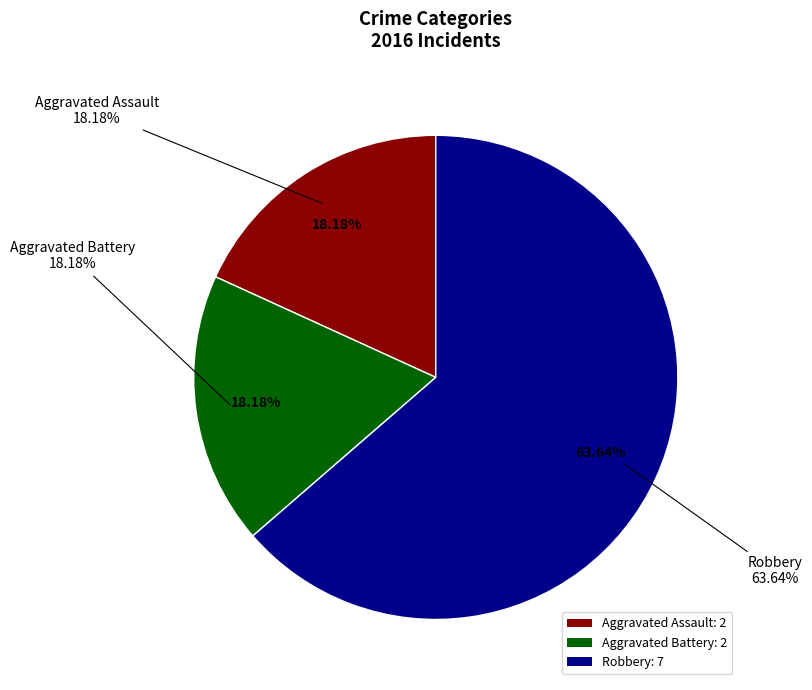

Is it true that Robbery is 64% of the pie?

True